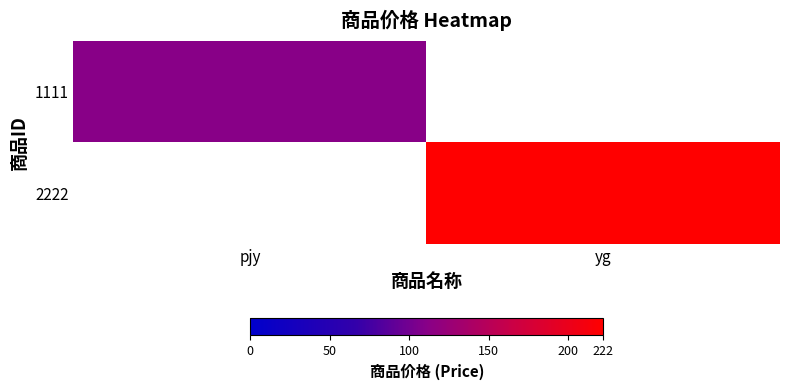

What is the highest value of the 1111 series?

111.0